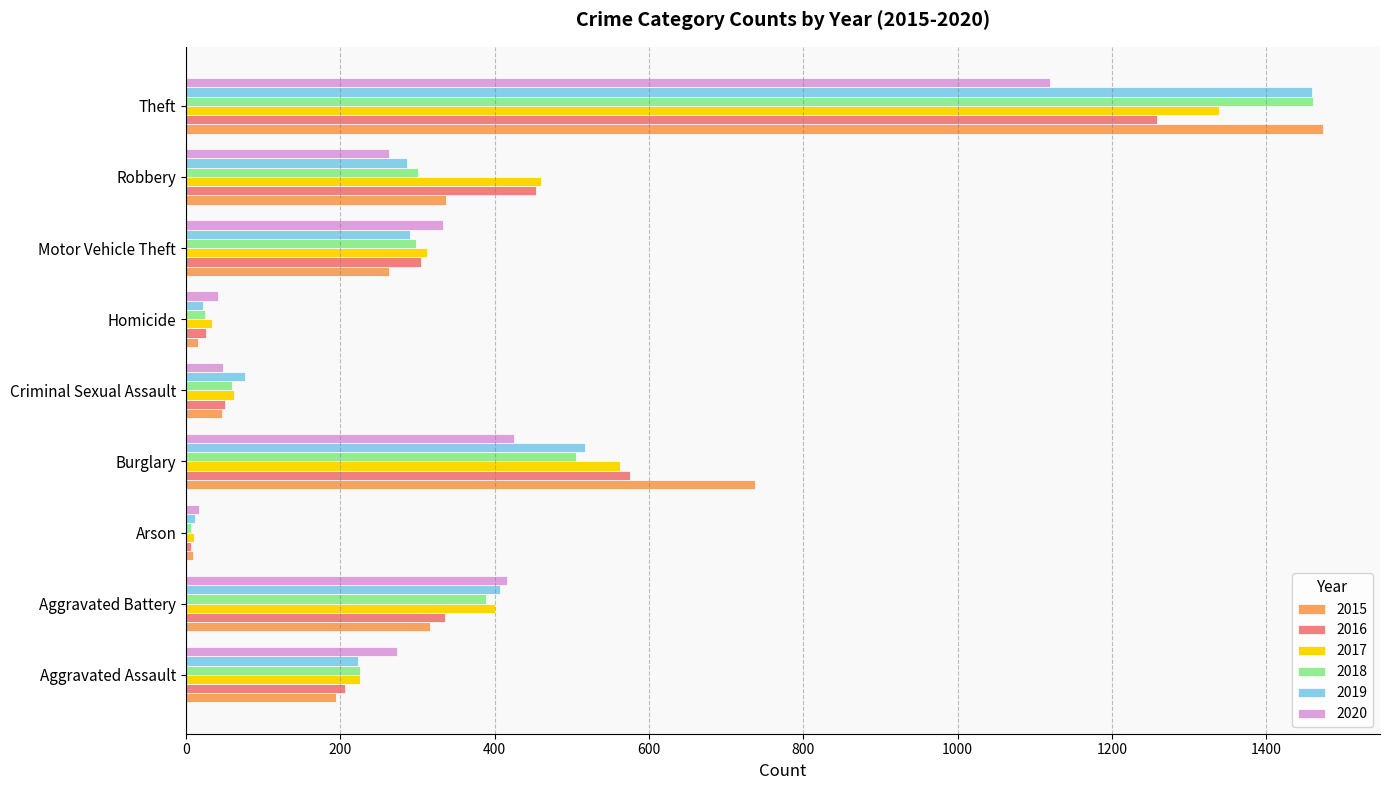

How many categories are shown in the chart?

9